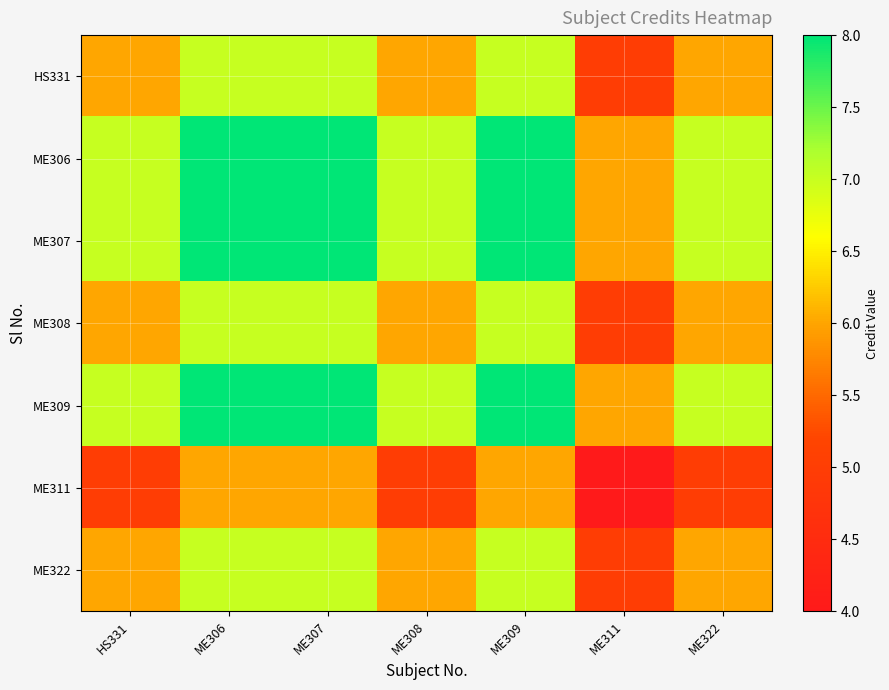

Reading left to right, transcribe all the data shown in this chart.

HS331: HS331=6	ME306=7	ME307=7	ME308=6	ME309=7	ME311=5	ME322=6
ME306: HS331=7	ME306=8	ME307=8	ME308=7	ME309=8	ME311=6	ME322=7
ME307: HS331=7	ME306=8	ME307=8	ME308=7	ME309=8	ME311=6	ME322=7
ME308: HS331=6	ME306=7	ME307=7	ME308=6	ME309=7	ME311=5	ME322=6
ME309: HS331=7	ME306=8	ME307=8	ME308=7	ME309=8	ME311=6	ME322=7
ME311: HS331=5	ME306=6	ME307=6	ME308=5	ME309=6	ME311=4	ME322=5
ME322: HS331=6	ME306=7	ME307=7	ME308=6	ME309=7	ME311=5	ME322=6